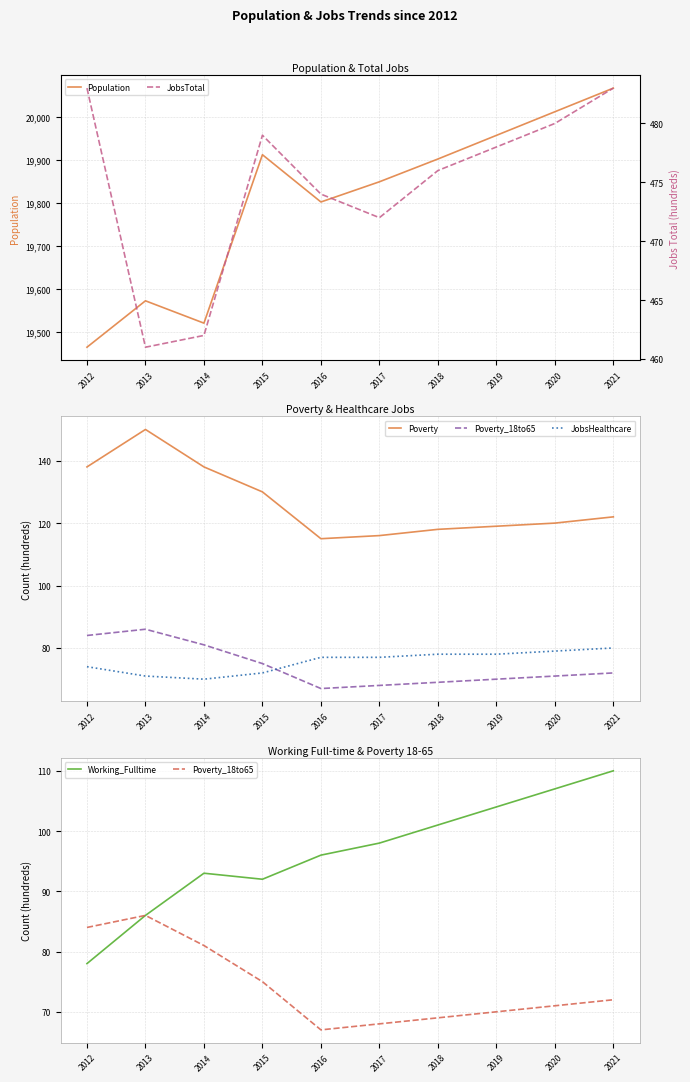

True or false: Poverty_18to65 and Working_Fulltime cross at least once.

False